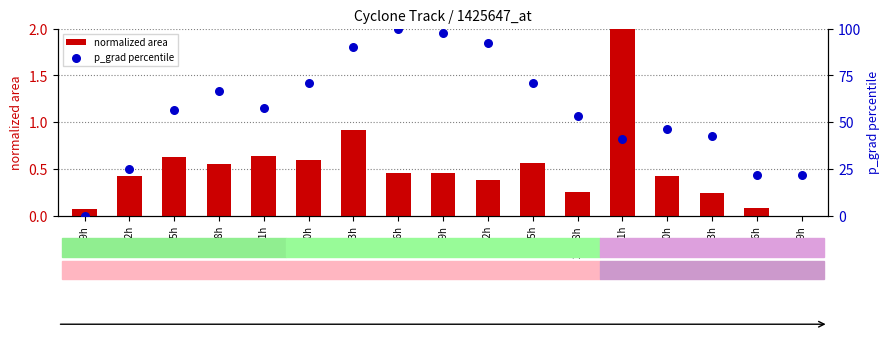

Is the value of normalized area at 25/15h greater than the value of p_grad percentile at 26/15h?

No